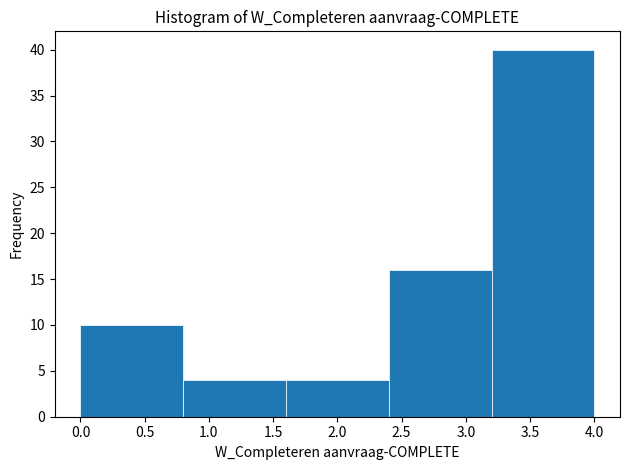

Over which range of the x-axis is the bar tallest?

3.2 to 4.0